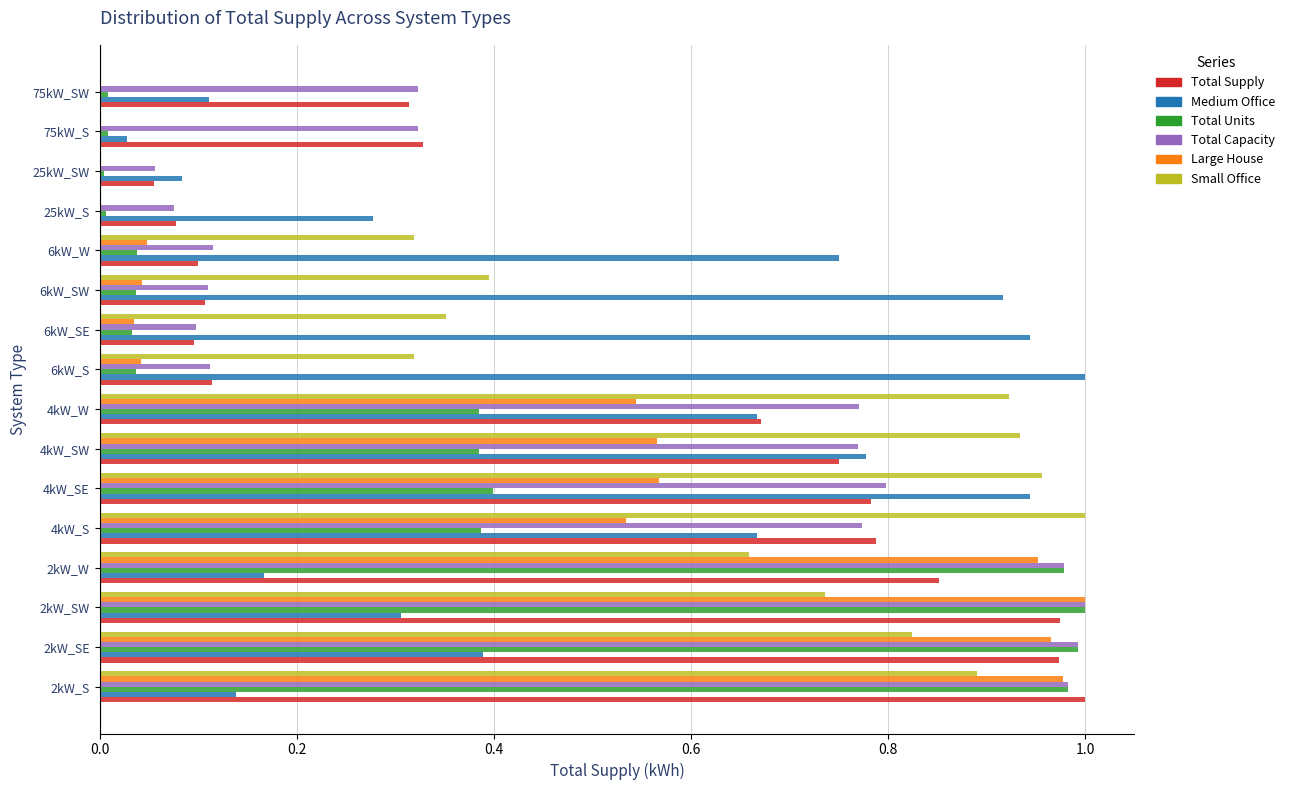

What is the total value across all series at 2kW_SW?

5.0